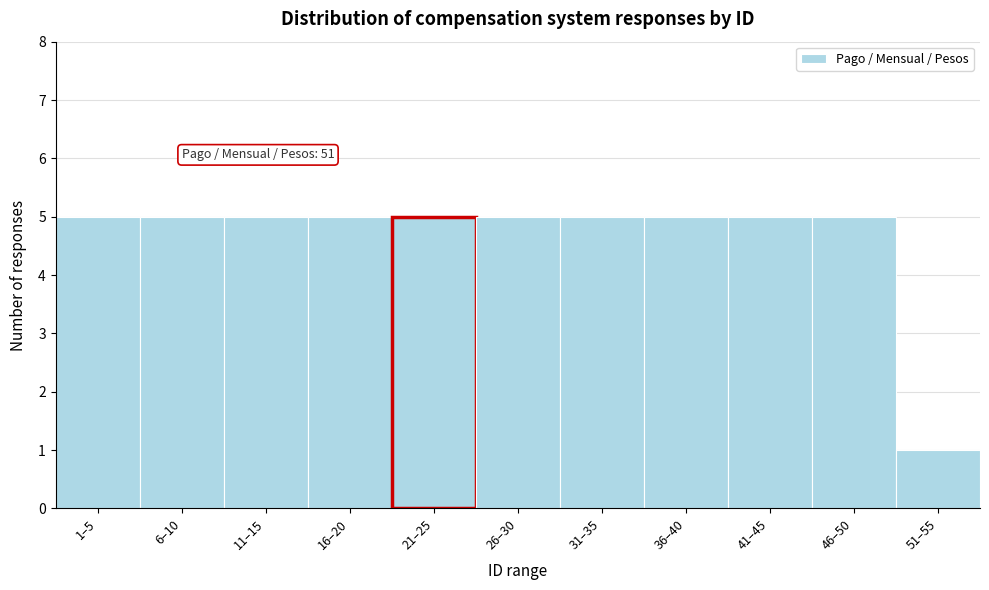

Reading right to left, extract all data points from this chart.

1	5	5	5	5	5	5	5	5	5	5